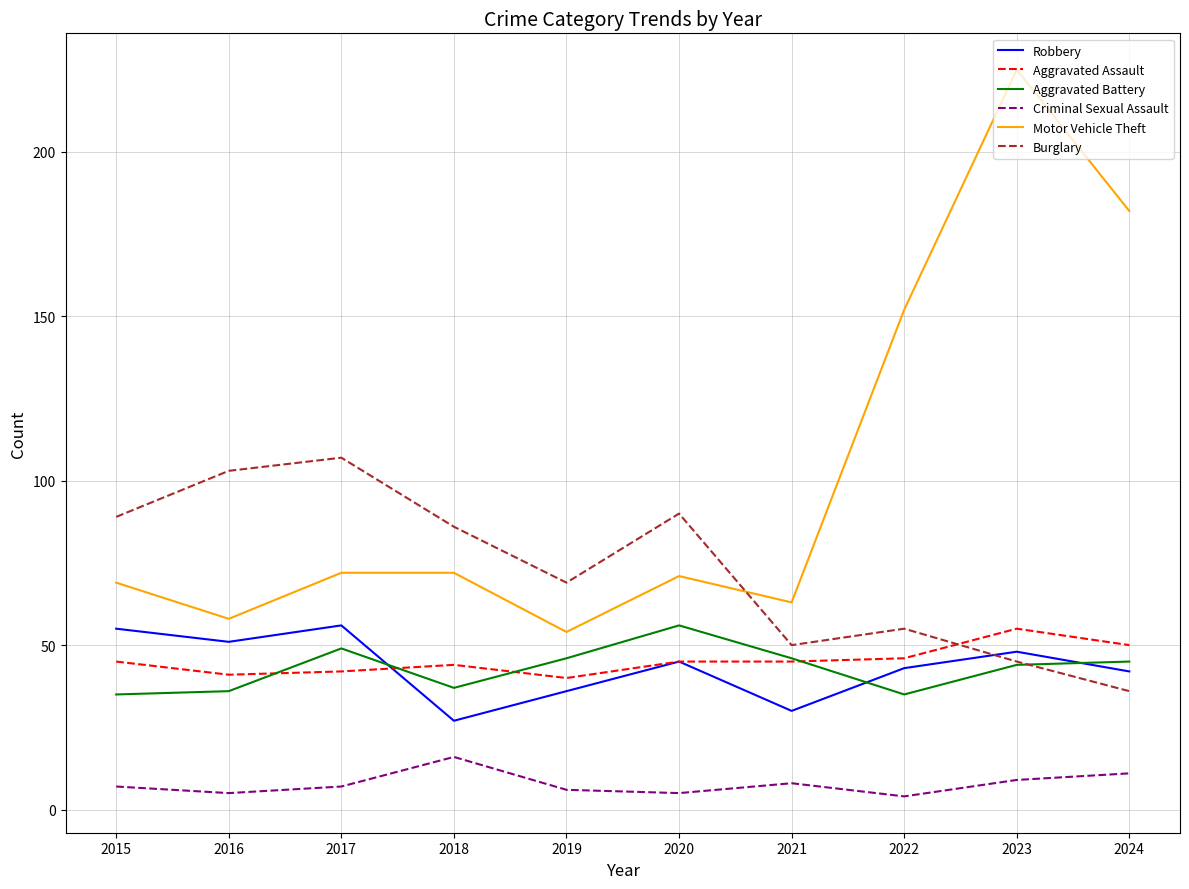

Which series changed the most between 2019 and 2024?

Motor Vehicle Theft